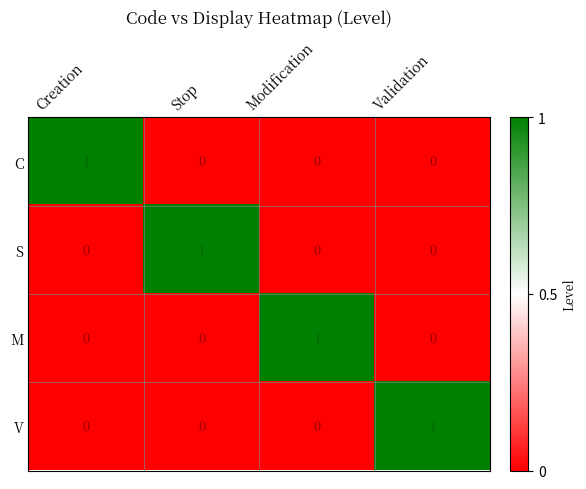

Reading right to left, list all the values displayed in this chart.

C: 0	0	0	1
S: 0	0	1	0
M: 0	1	0	0
V: 1	0	0	0